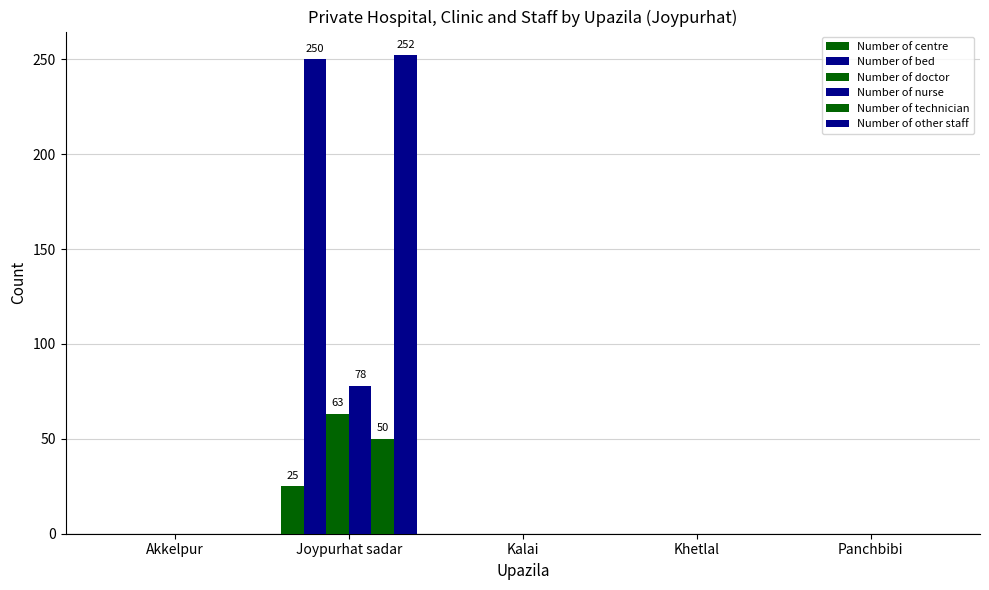

Are the bars grouped side by side (vs. stacked)?

Yes